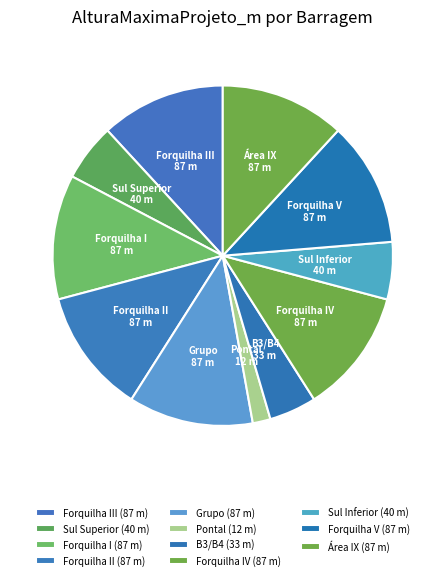

What is the smallest slice in the pie chart?

Pontal